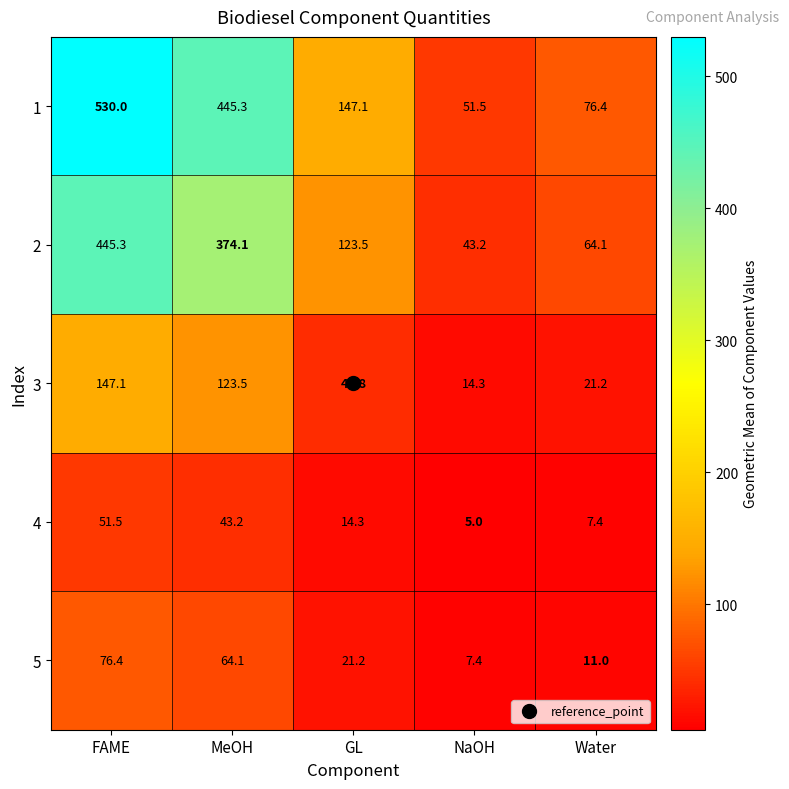

What is the difference between the second highest and second lowest values in the 2 series?

310.0